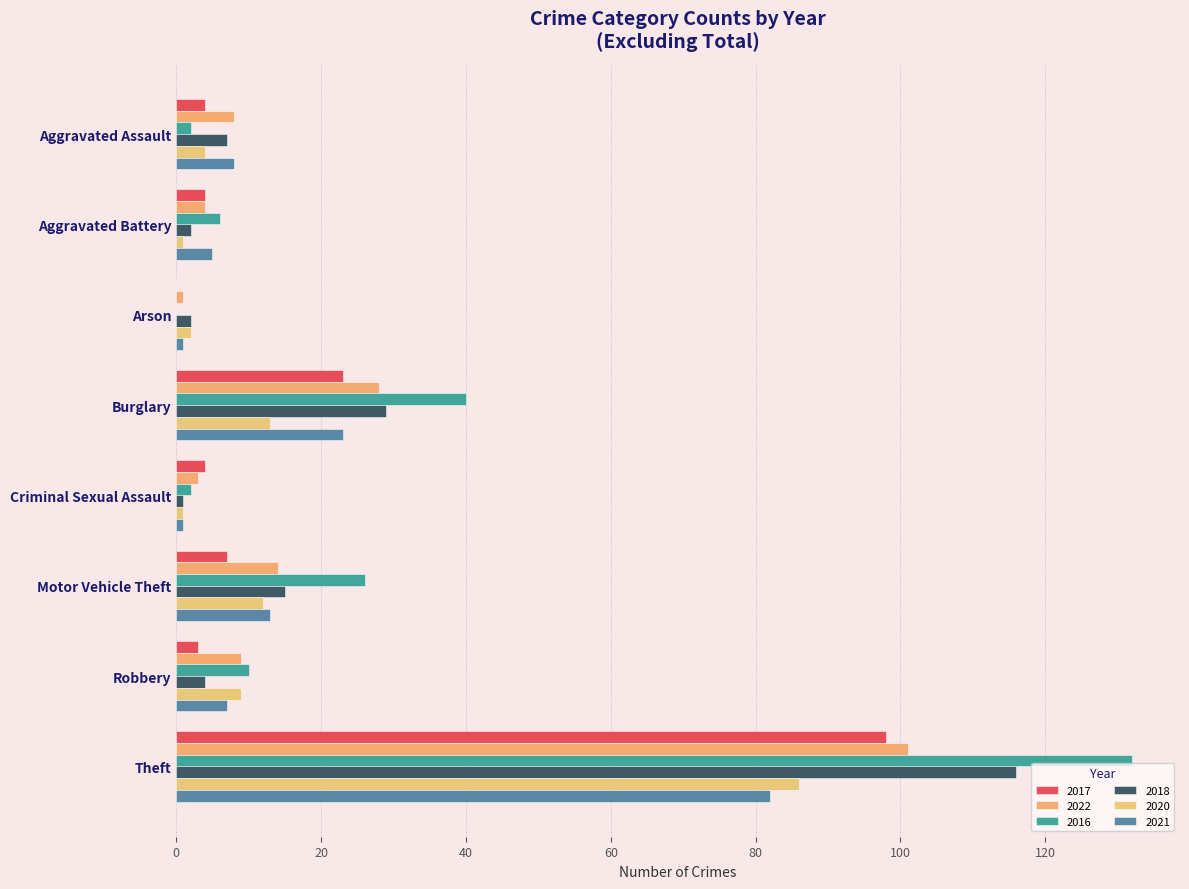

What is the total value across all series at Motor Vehicle Theft?

87